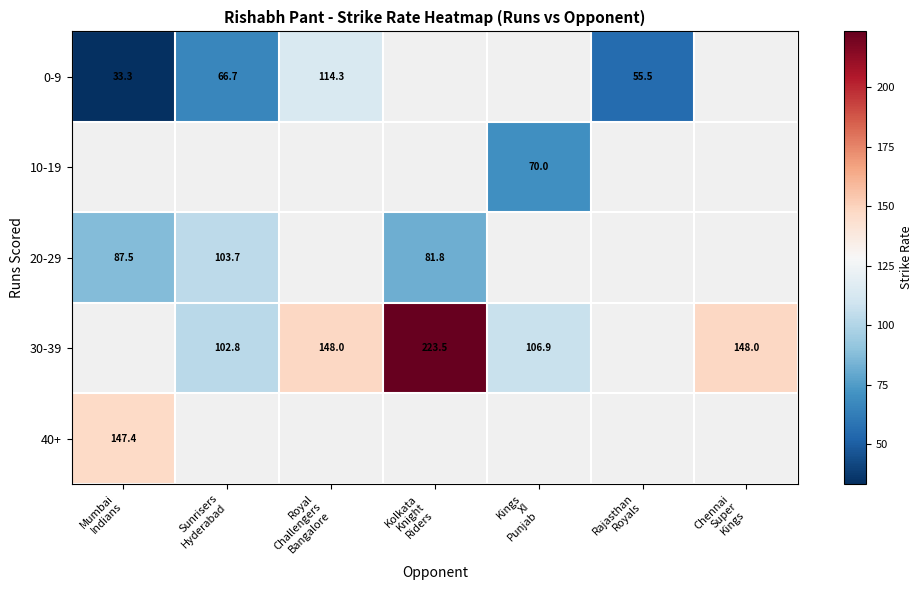

The value of 20-29 at Kolkata Knight Riders is 81.8. True or false?

True